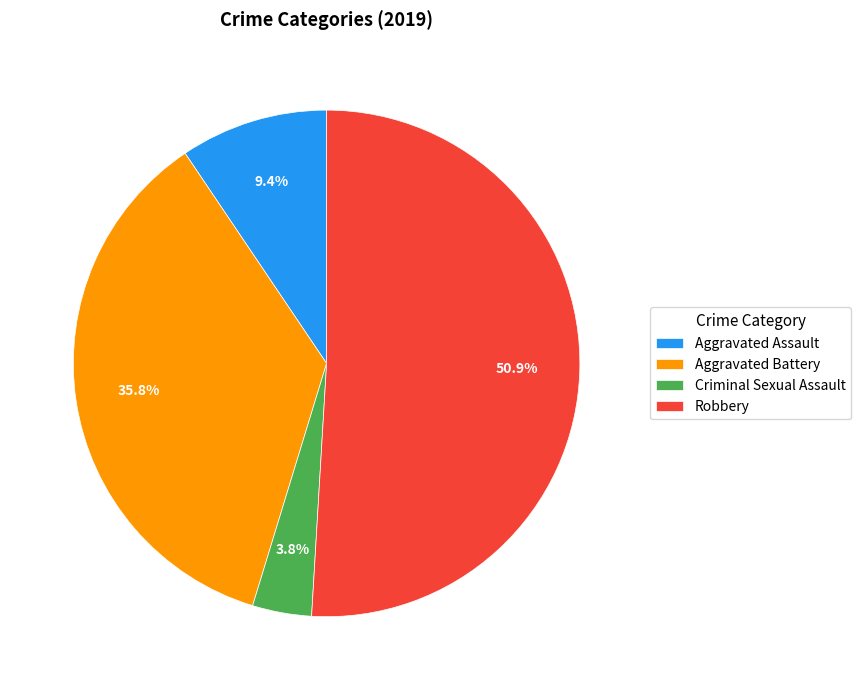

How many slices are in this pie chart?

4